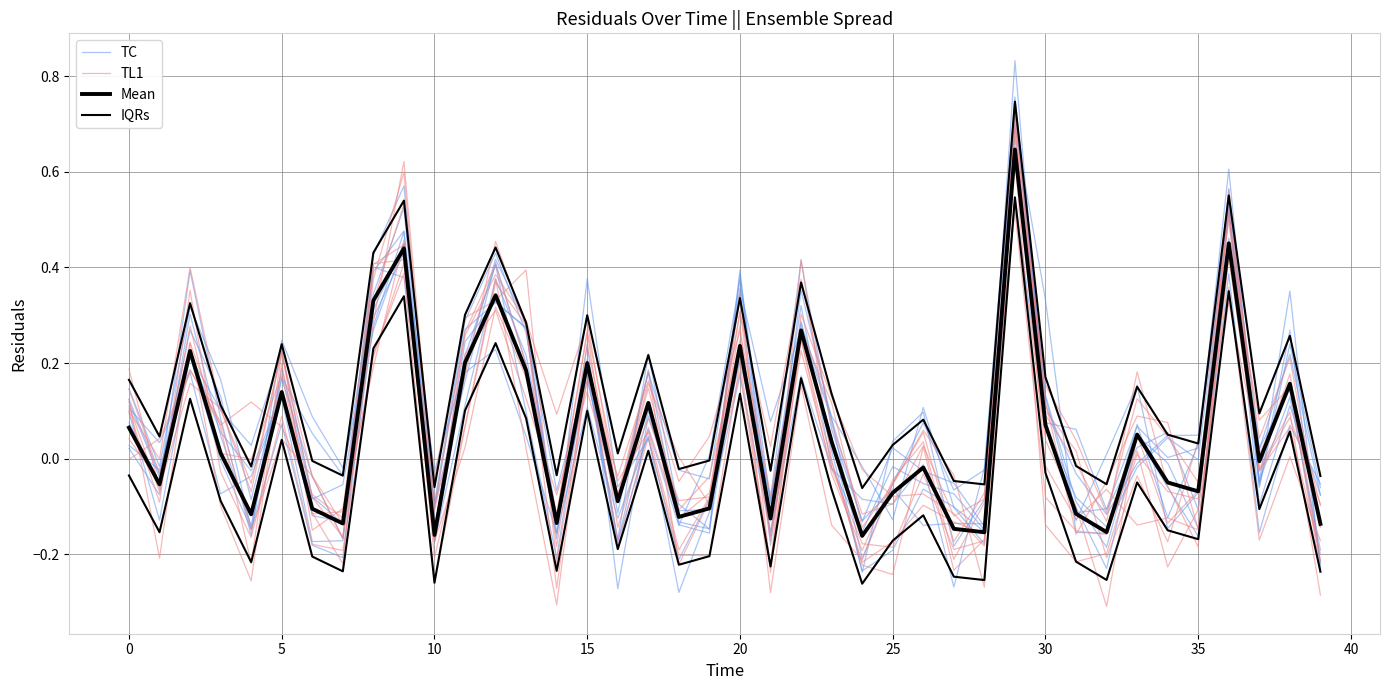

Does the chart display data point markers on the line(s)?

No